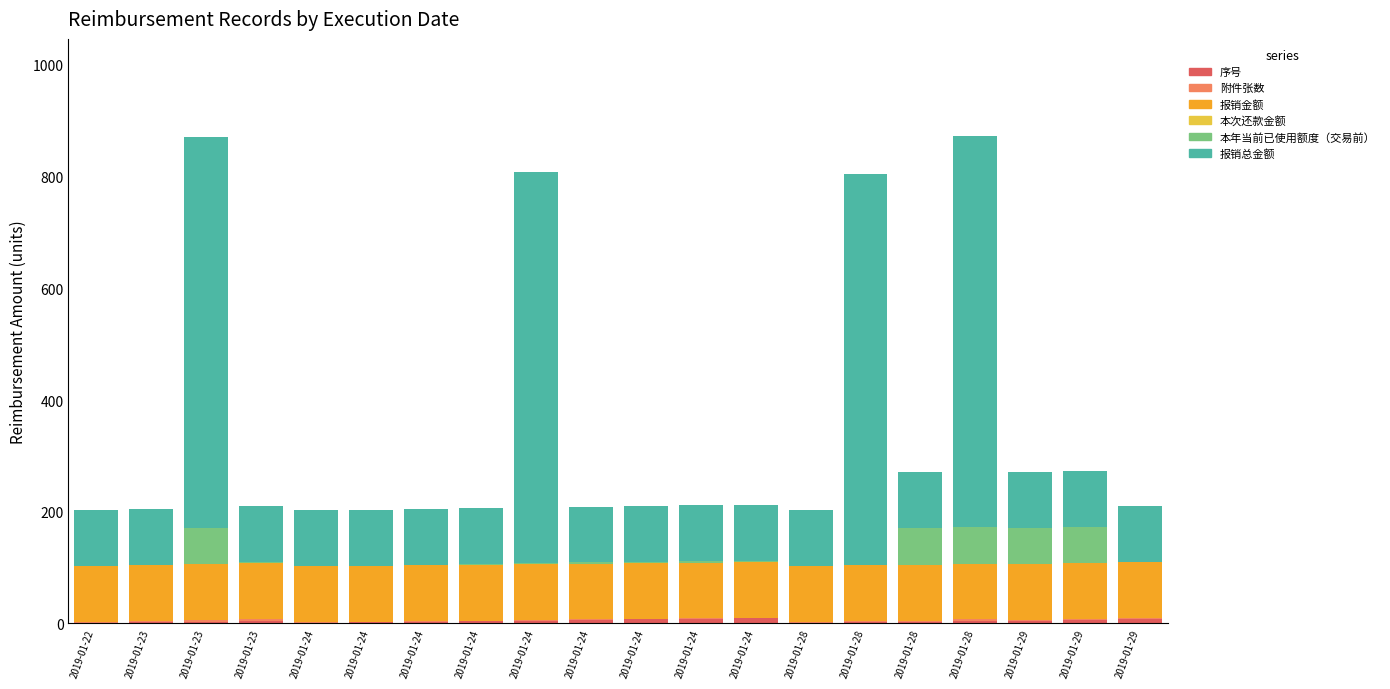

True or false: 报销总金额 has a value of 26.4 at 2019-01-24.

False